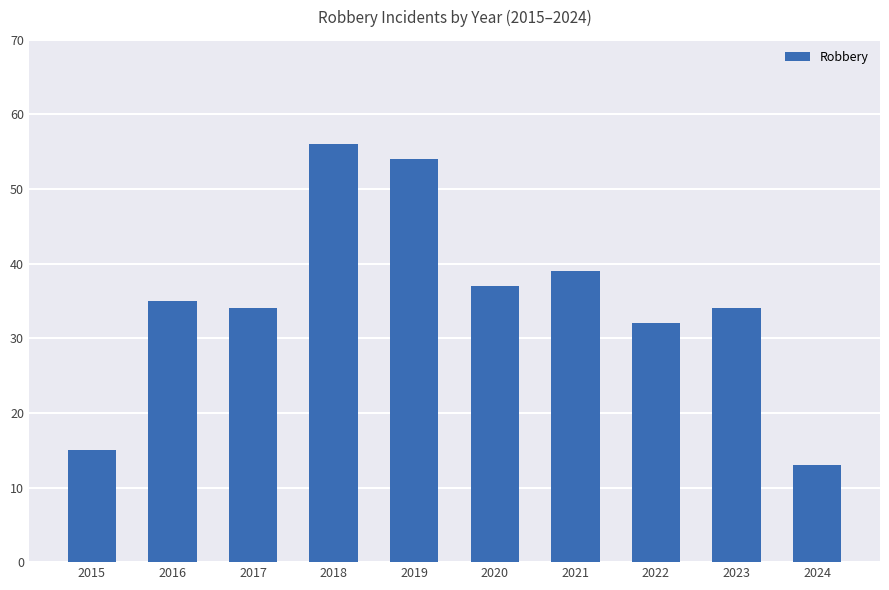

What is the value of the 8th bar from the left?

32